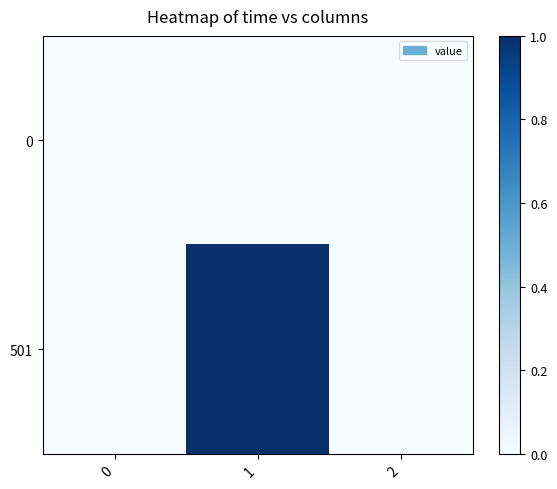

What is the total value across all series at 1?

1